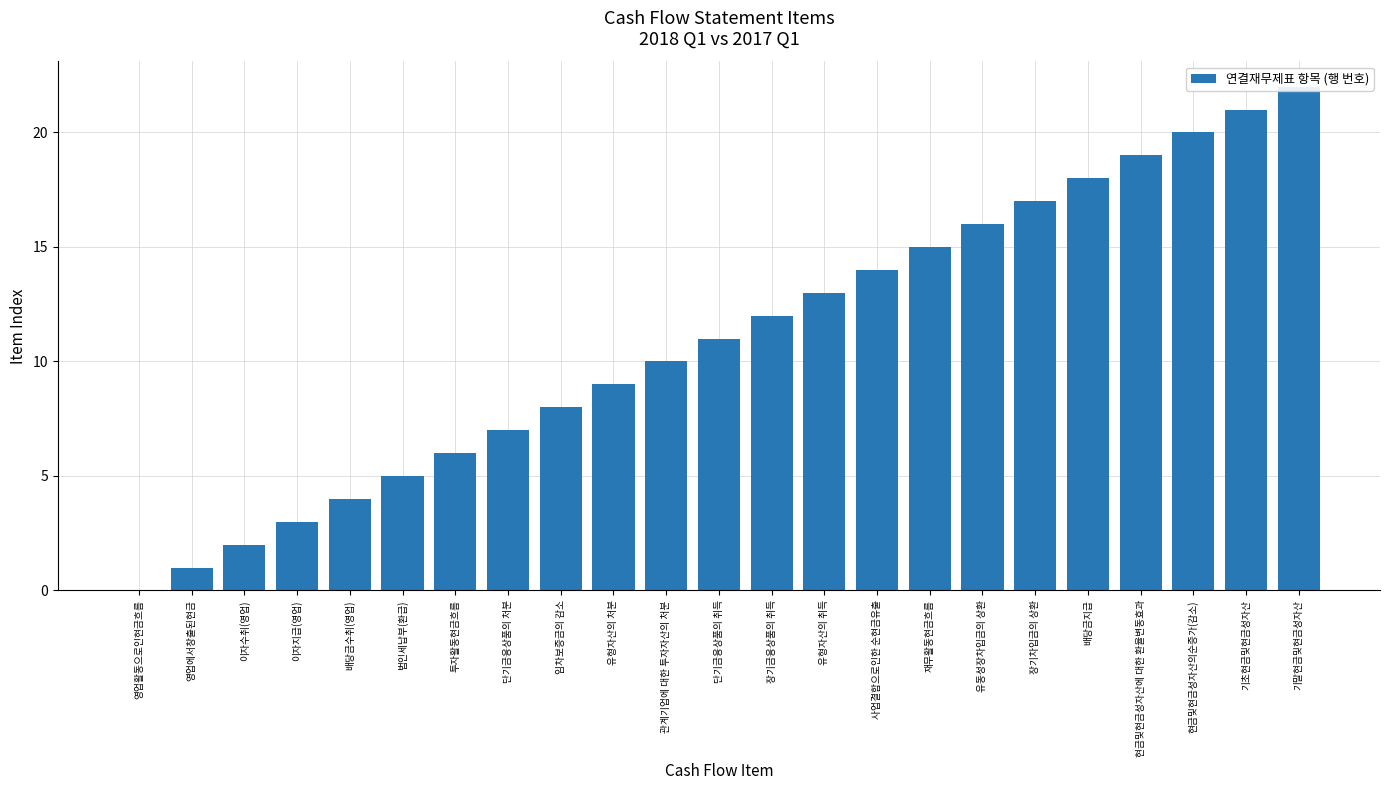

Rank the categories by value from lowest to highest.

영업활동으로인현금흐름, 영업에서창출된현금, 이자수취(영업), 이자지급(영업), 배당금수취(영업), 법인세납부(환급), 투자활동현금흐름, 단기금융상품의 처분, 임차보증금의 감소, 유형자산의 처분, 관계기업에 대한 투자자산의 처분, 단기금융상품의 취득, 장기금융상품의 취득, 유형자산의 취득, 사업결합으로인한 순현금유출, 재무활동현금흐름, 유동성장차입금의 상환, 장기차입금의 상환, 배당금지급, 현금및현금성자산에 대한 환율변동효과, 현금및현금성자산의순증가(감소), 기초현금및현금성자산, 기말현금및현금성자산